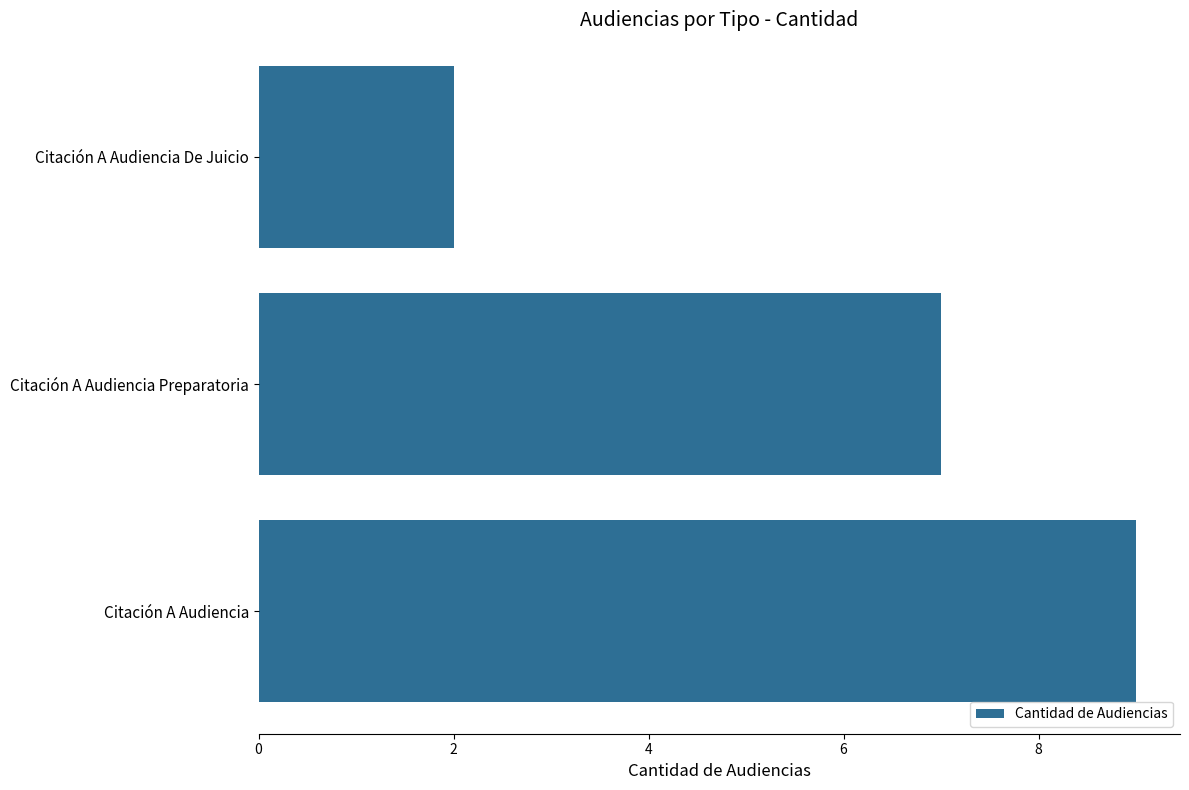

List the labels in order of value, smallest first.

Citación A Audiencia De Juicio, Citación A Audiencia Preparatoria, Citación A Audiencia